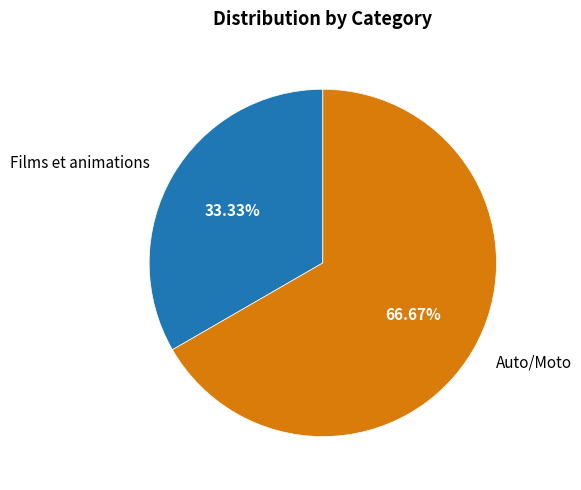

Does any single category account for the majority?

Yes